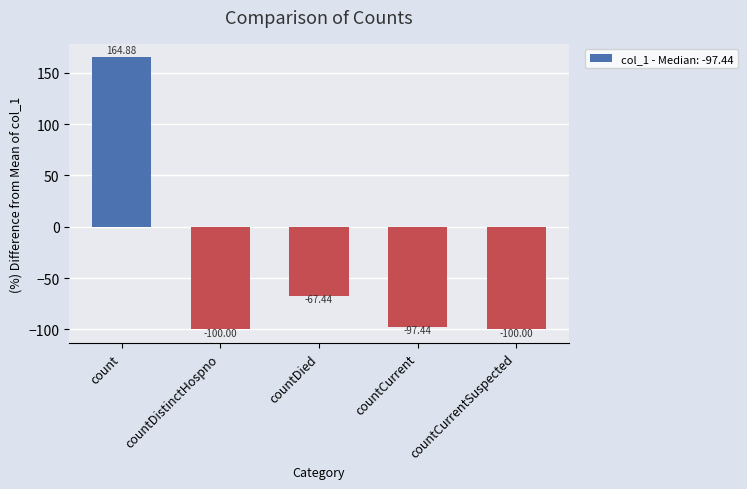

Between countCurrent and countDied, which is larger?

countDied